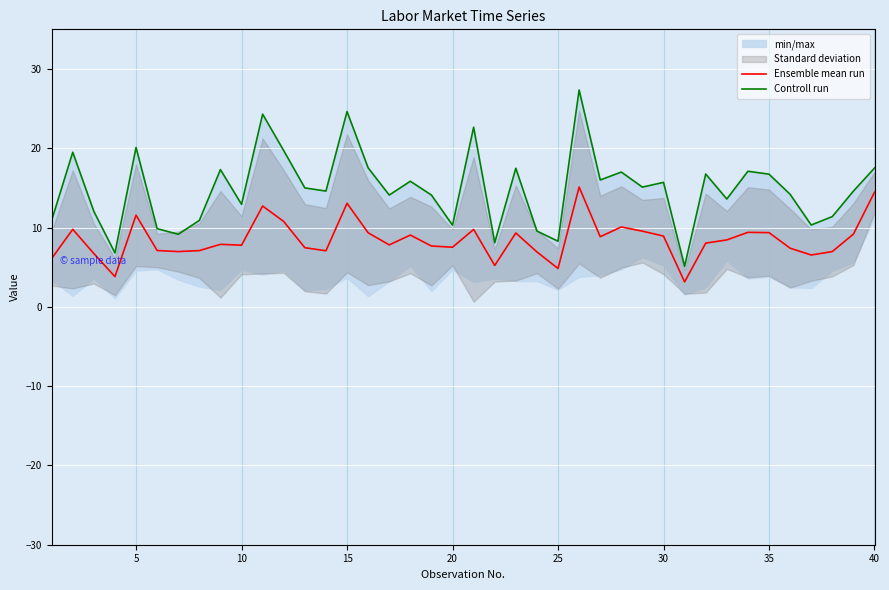

What is the lowest value of the Ensemble mean run series?

3.1